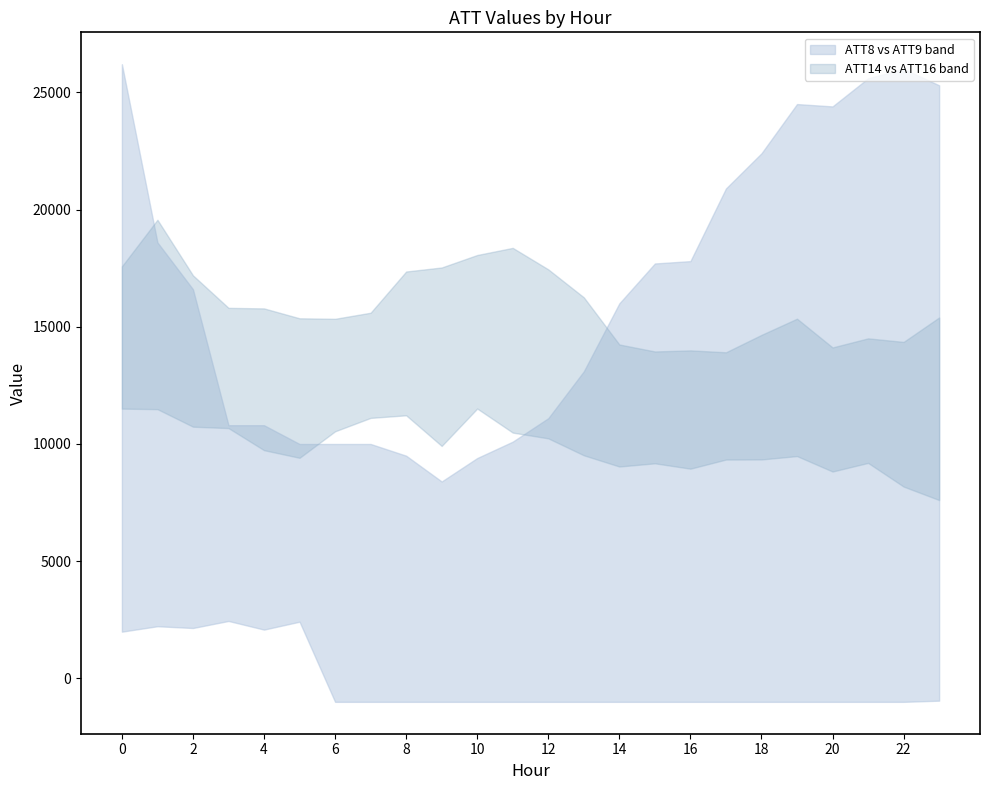

At which category does the chart reach its minimum across all series?

6